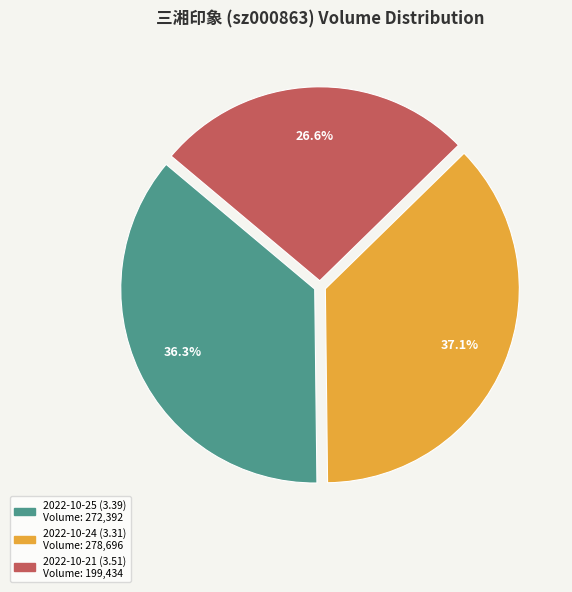

To the nearest percent, what portion does 2022-10-25 (3.39) represent?

36%